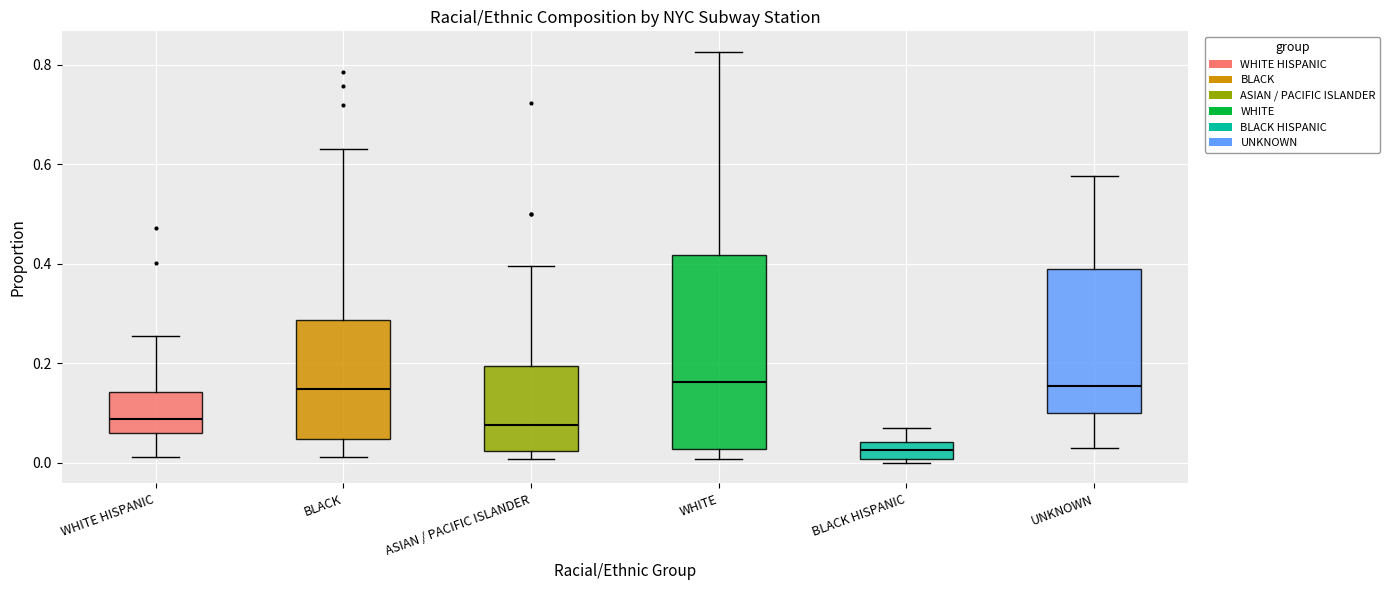

Which box is the tallest, from its lower edge to its upper edge?

WHITE